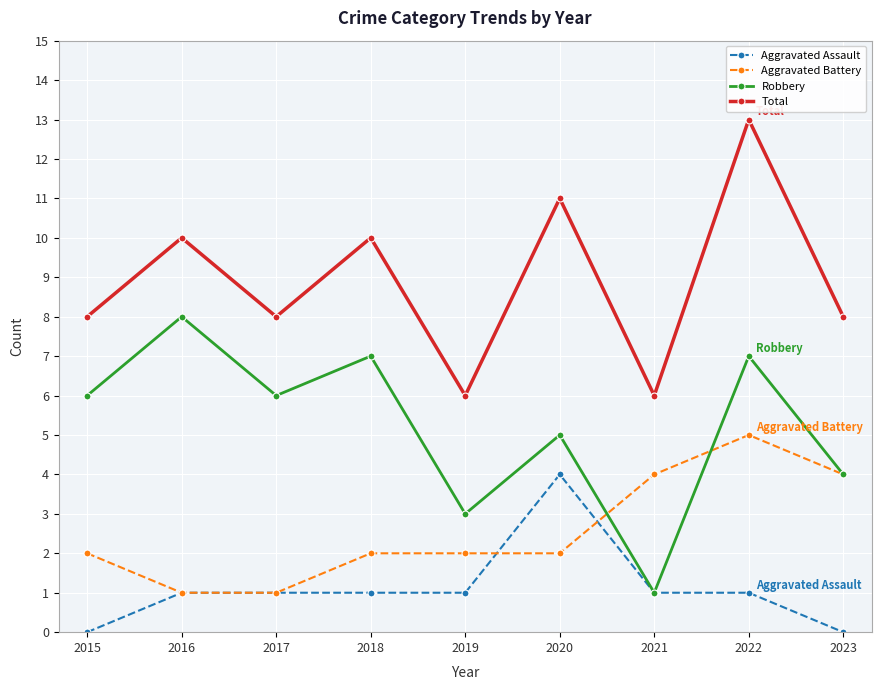

Reading left to right, what are all the values shown in this chart?

Aggravated Assault: 2015=0	2016=1	2017=1	2018=1	2019=1	2020=4	2021=1	2022=1	2023=0
Aggravated Battery: 2015=2	2016=1	2017=1	2018=2	2019=2	2020=2	2021=4	2022=5	2023=4
Robbery: 2015=6	2016=8	2017=6	2018=7	2019=3	2020=5	2021=1	2022=7	2023=4
Total: 2015=8	2016=10	2017=8	2018=10	2019=6	2020=11	2021=6	2022=13	2023=8